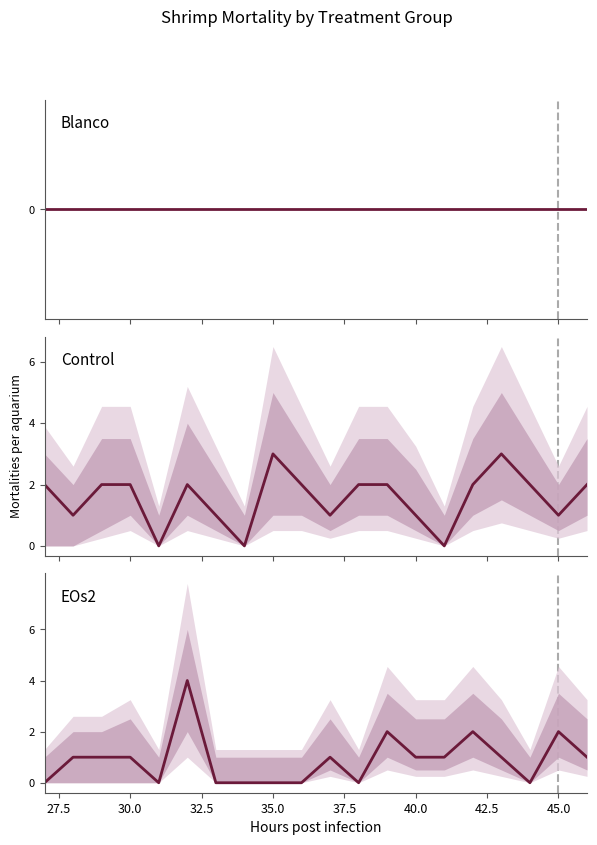

The Control series shows 1 at 19. True or false?

False